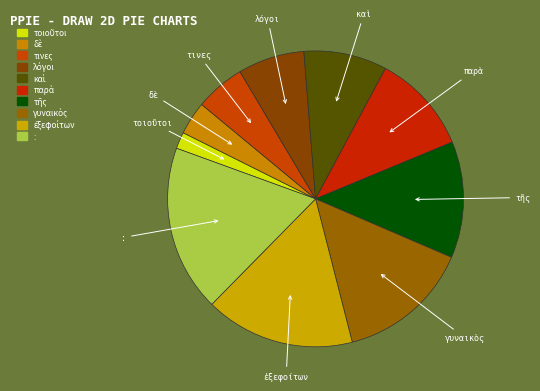

Is it true that τινες is 1% of the pie?

False